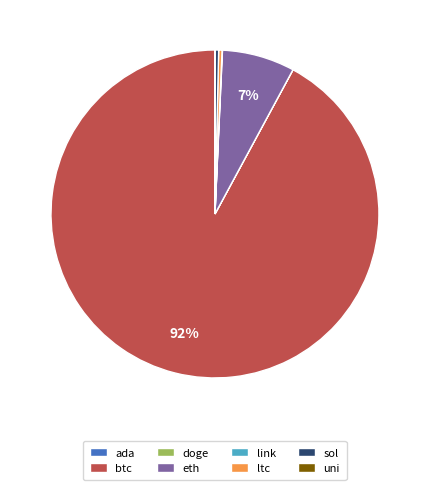

Is btc the majority of the pie?

Yes